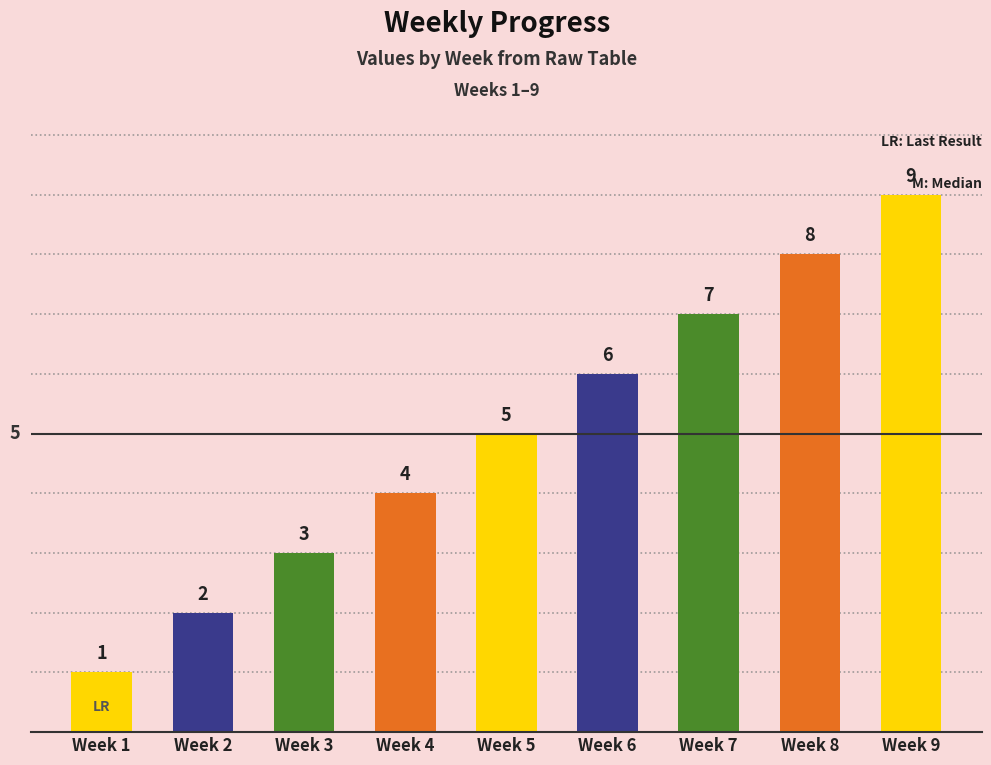

What is the change in value from Week 2 to Week 4?

+2